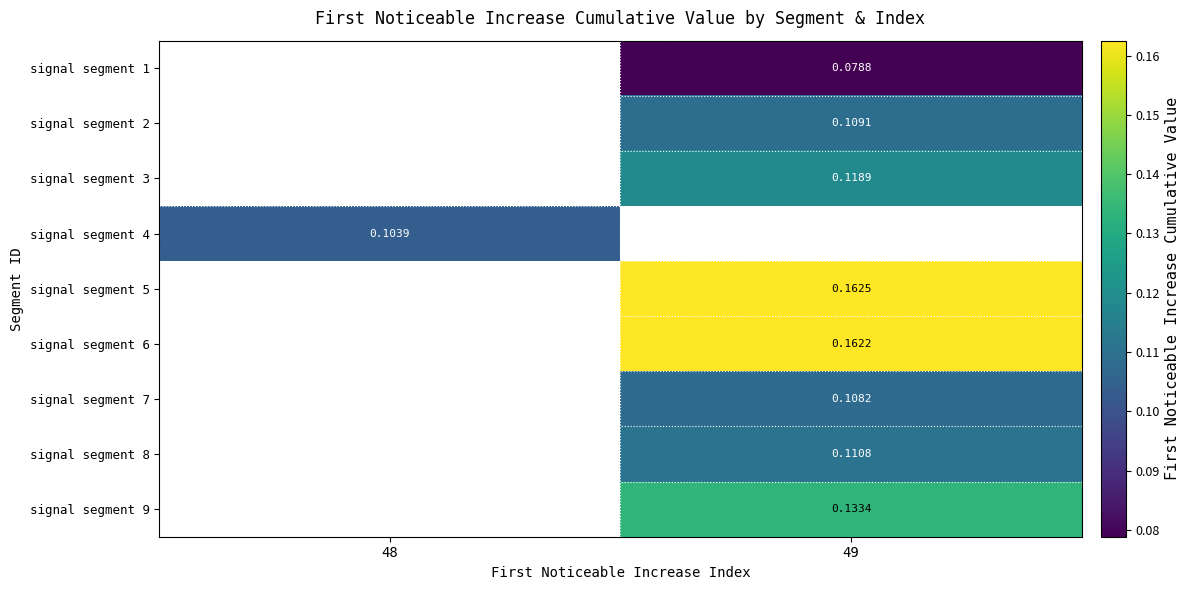

Between 48 and 49, which is larger?

49